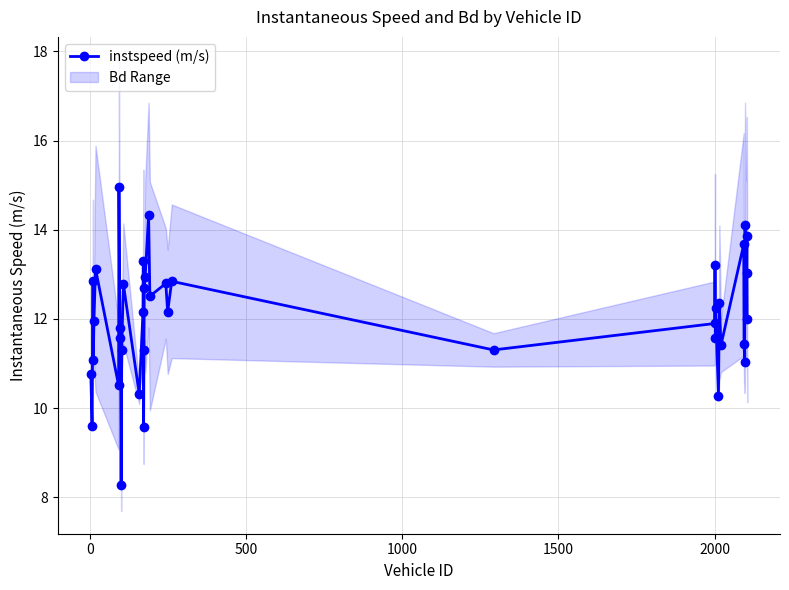

What is the maximum value for instspeed (m/s)?

15.0